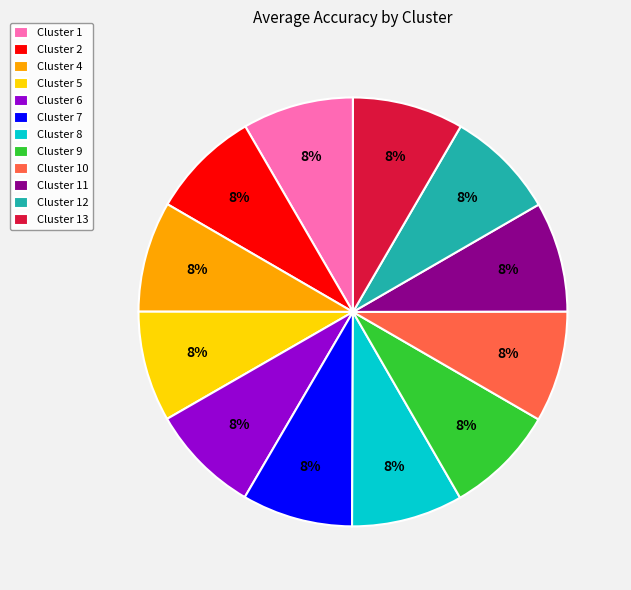

Does any single category account for the majority?

No